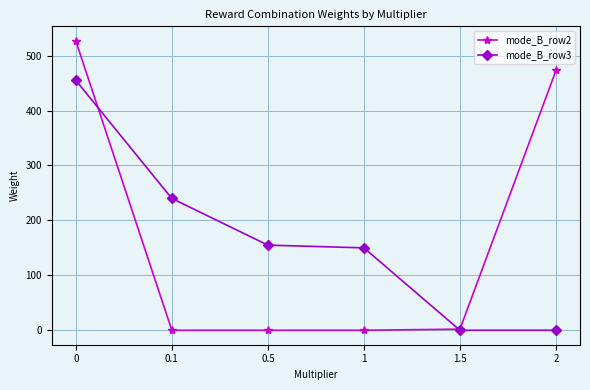

The value of mode_B_row3 at 0.1 is 59. True or false?

False